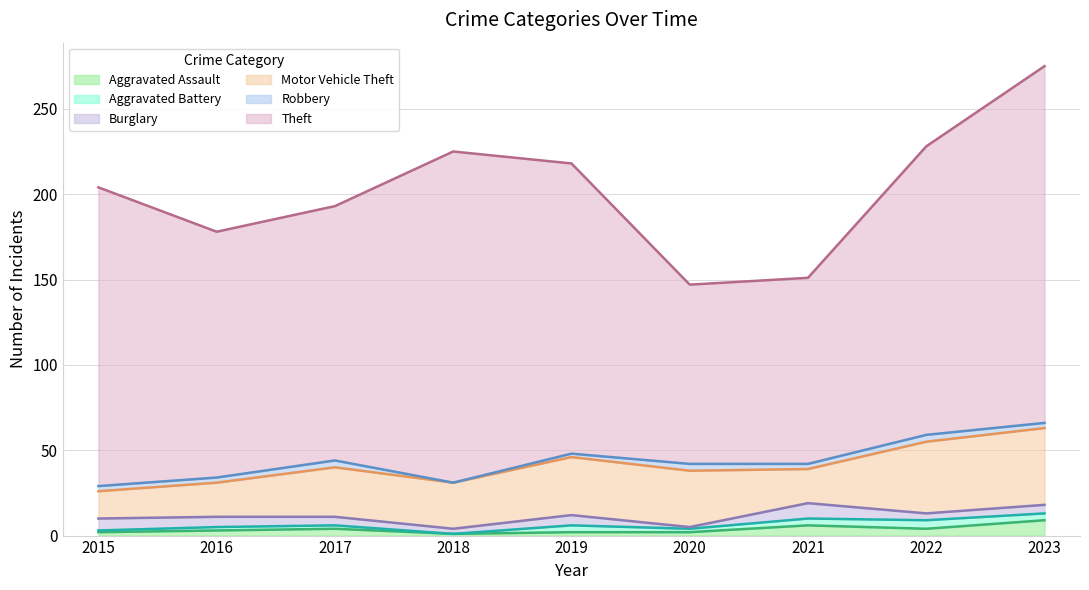

What is the spread (max minus min) of values at 2016?

142